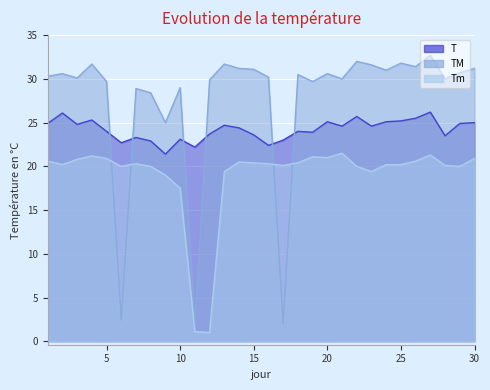

Rank the categories by T value from highest to lowest.

27, 2, 22, 26, 4, 25, 20, 24, 30, 1, 29, 3, 13, 21, 23, 14, 5, 18, 19, 12, 15, 28, 7, 10, 17, 8, 6, 16, 11, 9